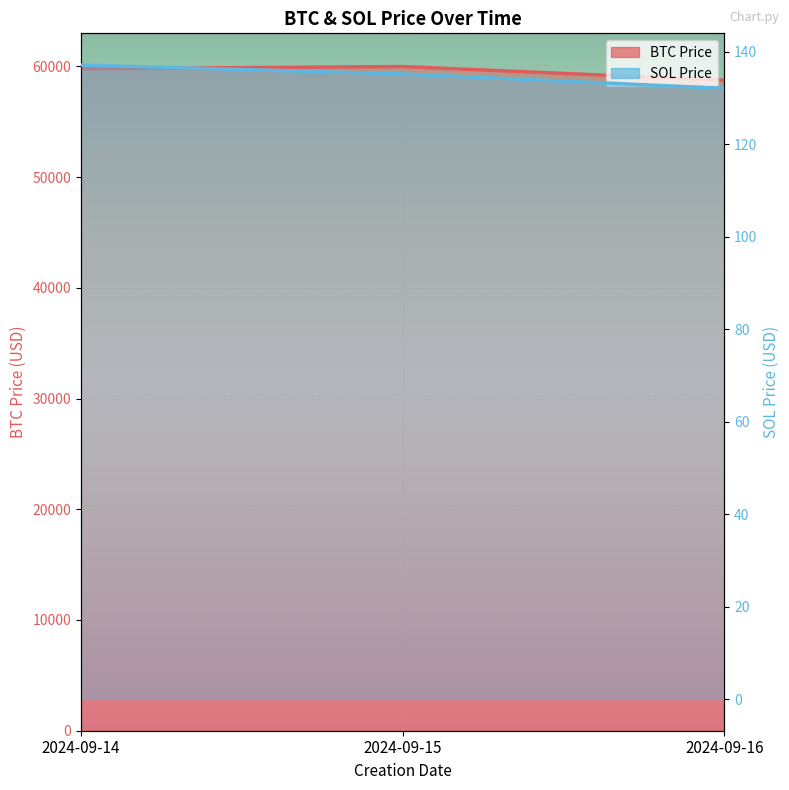

How many data points in SOL Price are above 135?

2